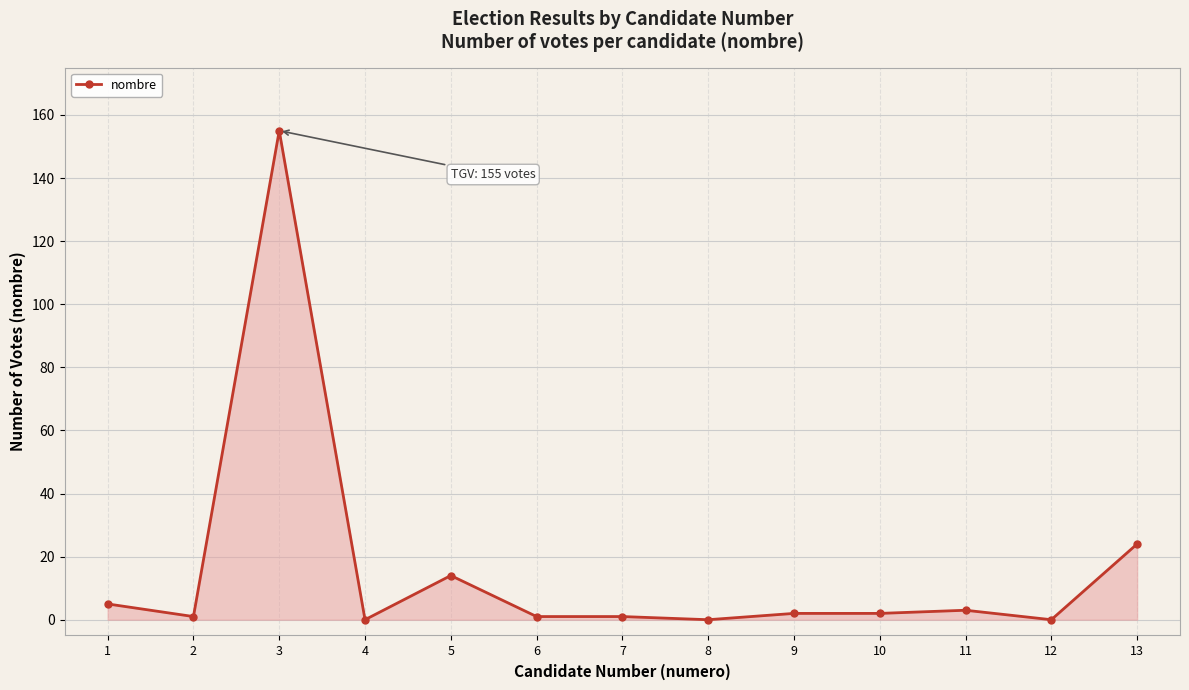

True or false: the data has more than 1 interior local peaks.

True